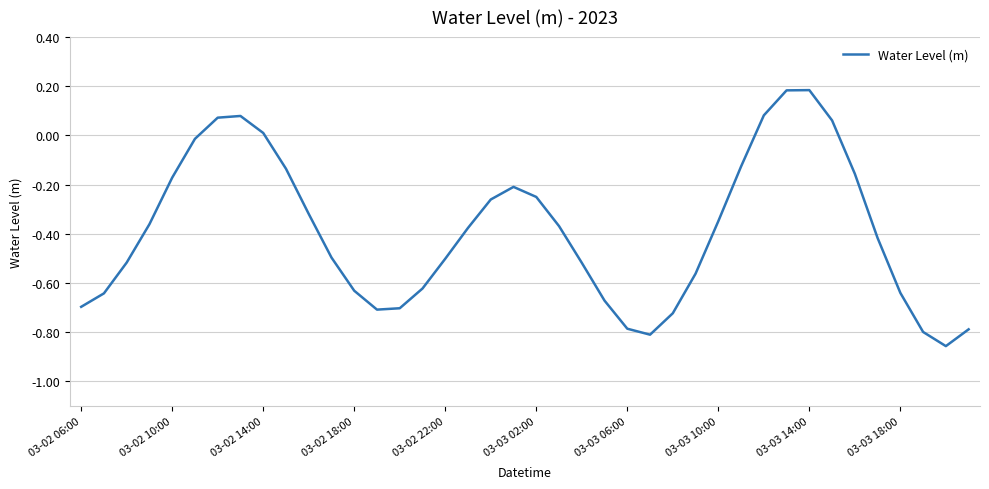

What is the difference between the maximum and minimum values?

1.0